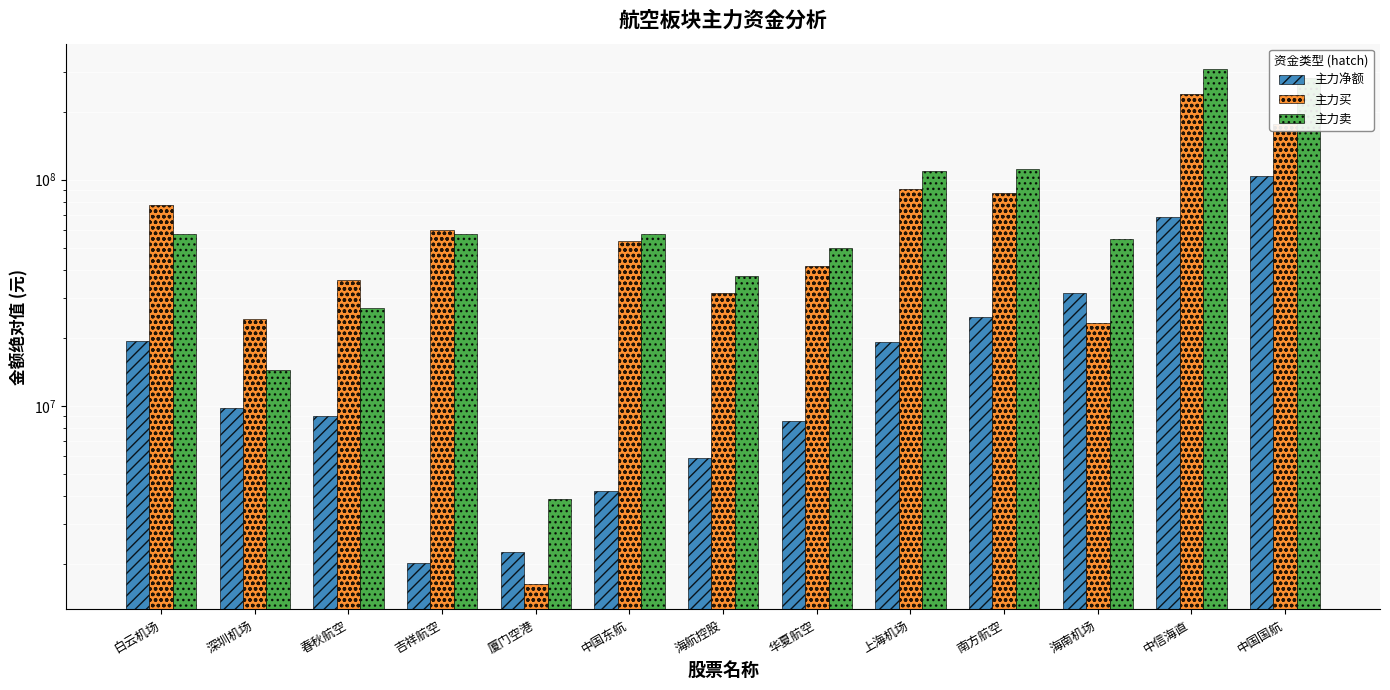

The value of 主力买 at 海南机场 is 23285549. True or false?

True